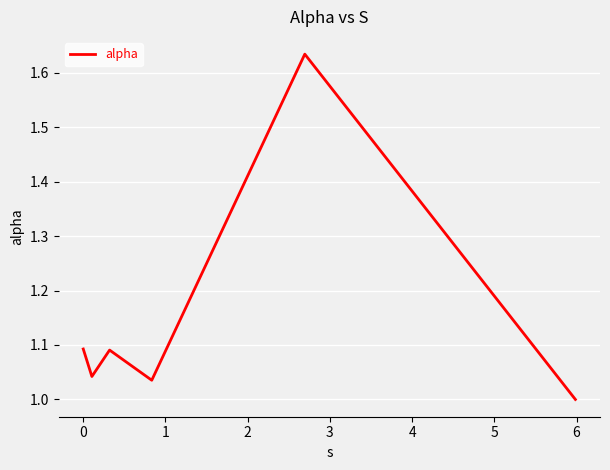

How many interior local peaks (higher than both neighbors) does the data have?

2